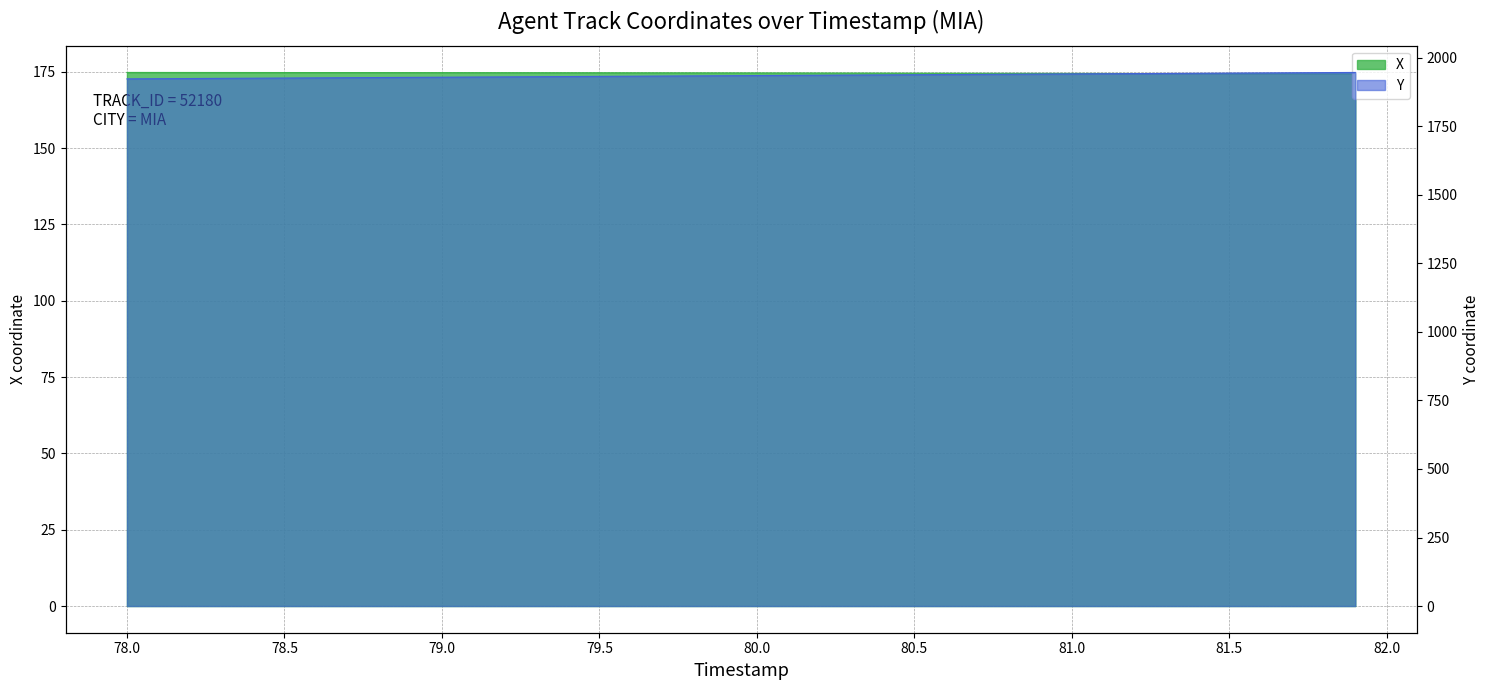

Reading left to right, what are all the values shown in this chart?

X: 78.0=174.8	78.1=174.8	78.2=174.8	78.3=174.8	78.4=174.8	78.5=174.8	78.6=174.8	78.7=174.8	78.8=174.7	78.9=174.7	79.0=174.7	79.1=174.7	79.2=174.7	79.3=174.7	79.4=174.7	79.5=174.7	79.6=174.7	79.7=174.7	79.8=174.7	79.9=174.6	80.0=174.6	80.1=174.6	80.2=174.6	80.3=174.6	80.4=174.6	80.5=174.6	80.6=174.5	80.7=174.5	80.8=174.5	80.9=174.5	81.0=174.5	81.1=174.5	81.2=174.4	81.3=174.4	81.4=174.4	81.5=174.4	81.6=174.4	81.7=174.4	81.8=174.3	81.9=174.3
Y: 78.0=1923.0	78.1=1923.5	78.2=1924.2	78.3=1924.8	78.4=1925.3	78.5=1926.0	78.6=1926.5	78.7=1927.2	78.8=1927.8	78.9=1928.4	79.0=1929.0	79.1=1929.6	79.2=1930.2	79.3=1930.8	79.4=1931.4	79.5=1932.0	79.6=1932.6	79.7=1933.2	79.8=1933.8	79.9=1934.4	80.0=1935.0	80.1=1935.6	80.2=1936.2	80.3=1936.8	80.4=1937.4	80.5=1938.0	80.6=1938.6	80.7=1939.2	80.8=1939.8	80.9=1940.4	81.0=1941.0	81.1=1941.6	81.2=1942.2	81.3=1942.8	81.4=1943.4	81.5=1944.0	81.6=1944.6	81.7=1945.2	81.8=1945.8	81.9=1946.4